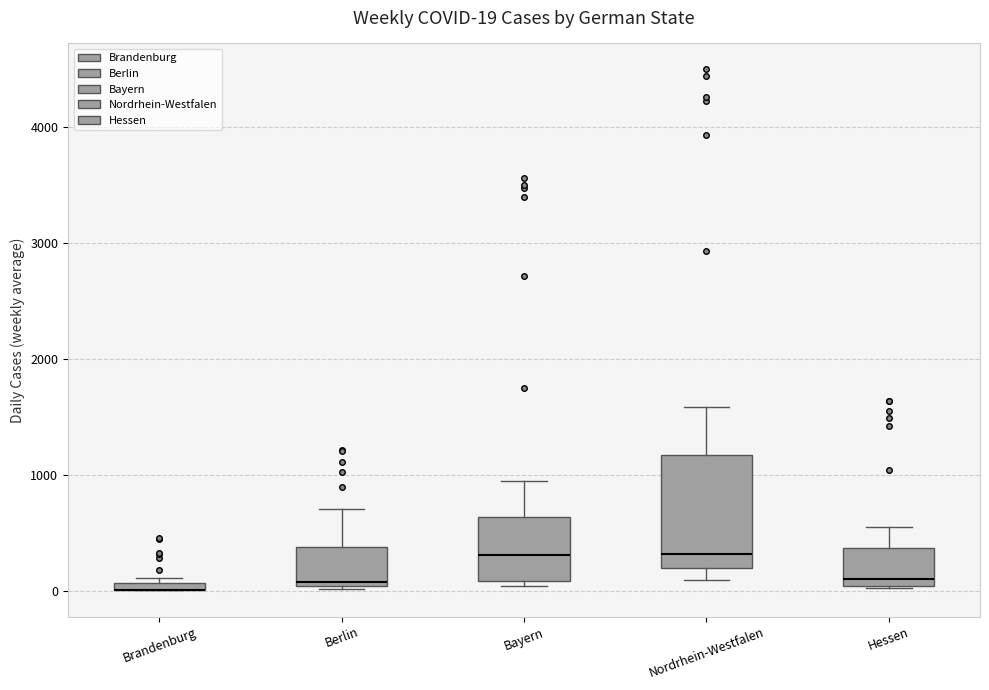

Which box is the tallest, from its lower edge to its upper edge?

Nordrhein-Westfalen